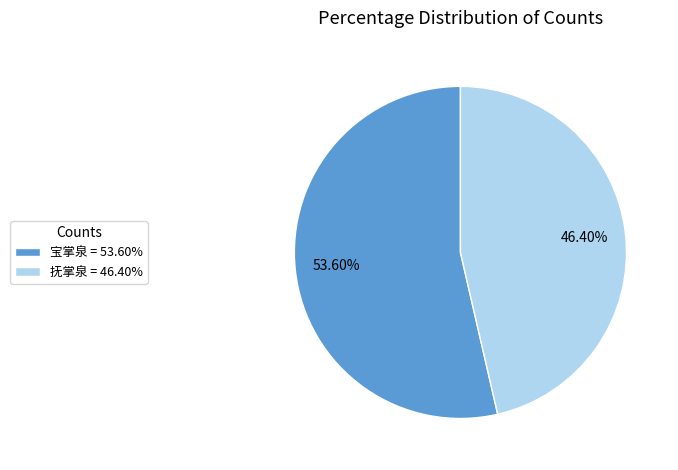

Combined, do 宝掌泉 and 抚掌泉 account for over 50%?

Yes